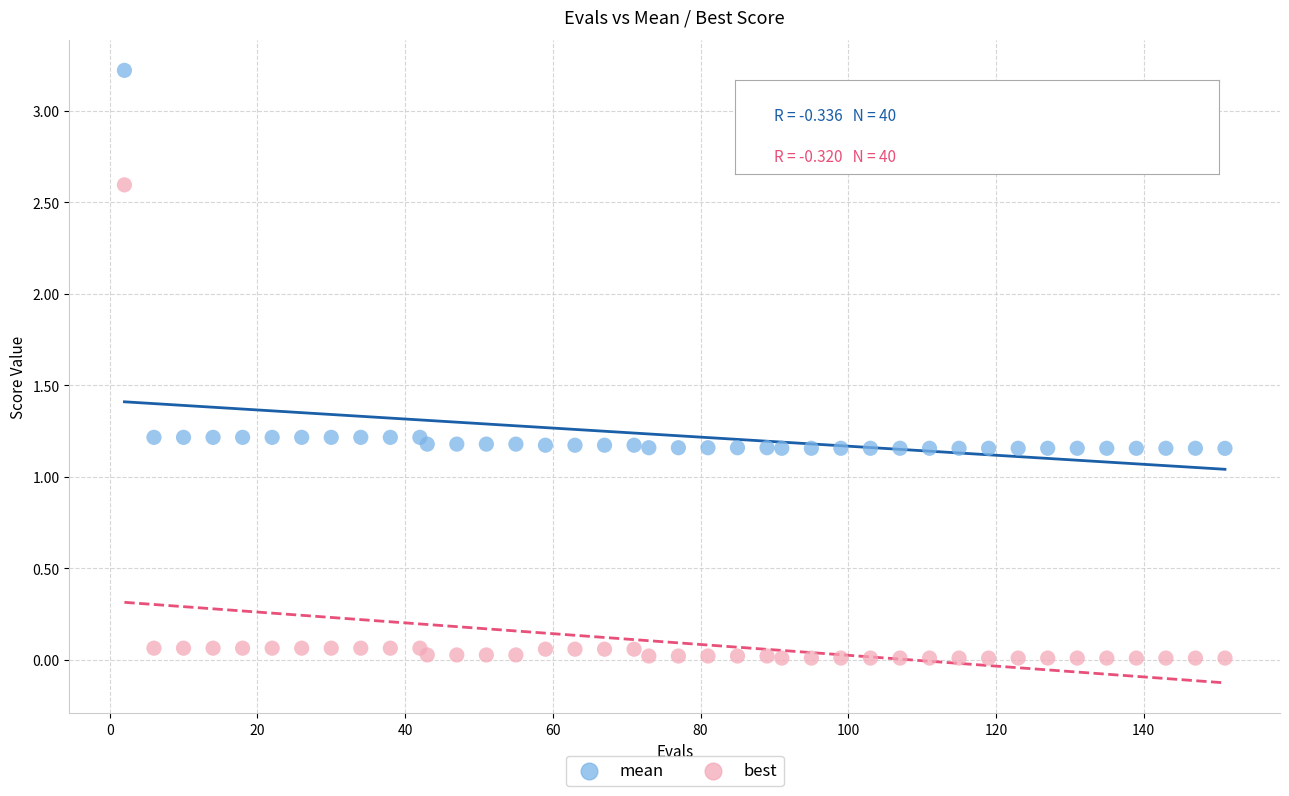

Which series contains the highest Y value?

mean